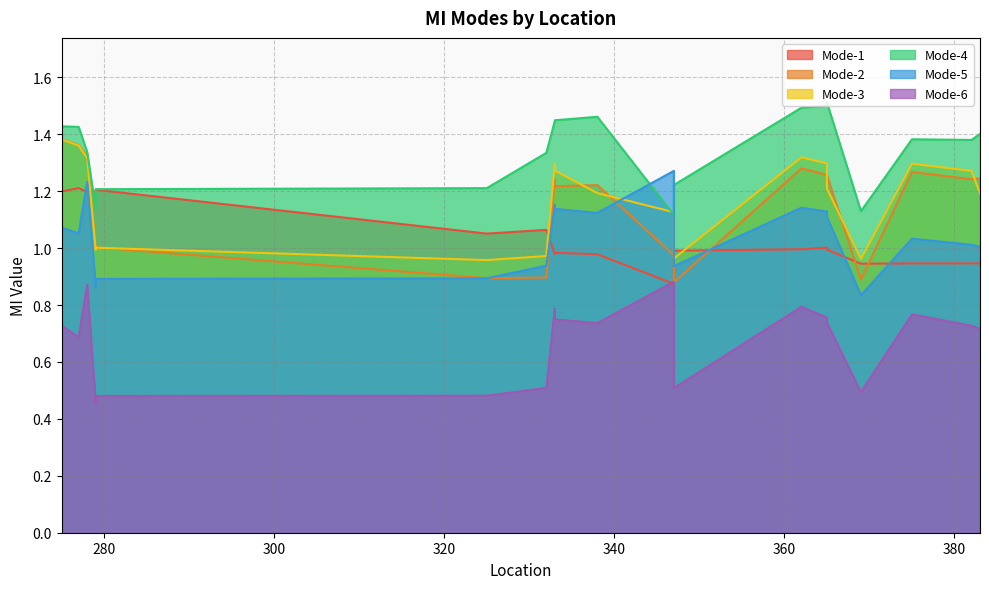

What is the difference between the maximum and second lowest values in the Mode-3 series?

0.4